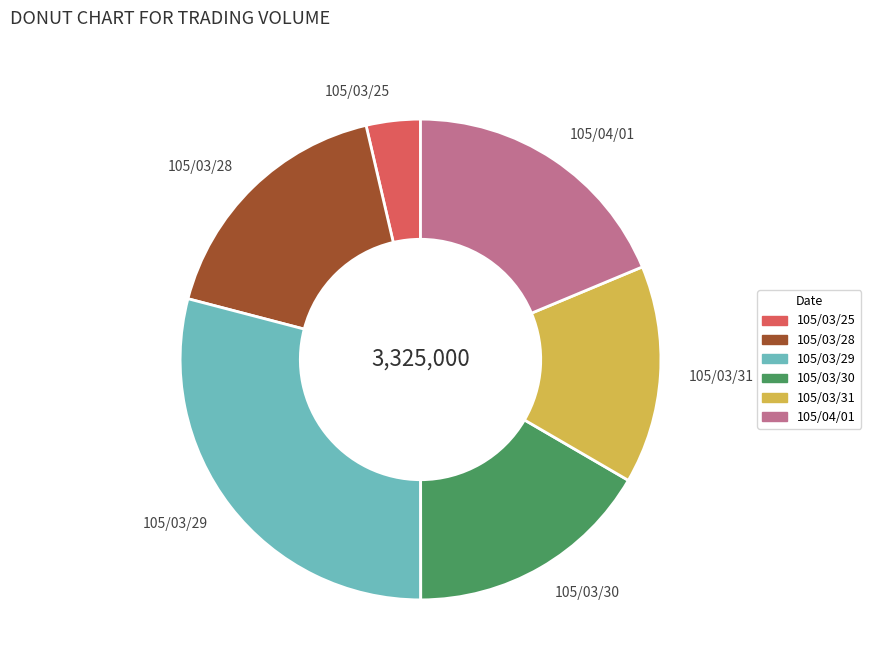

Which slice is the largest?

105/03/29